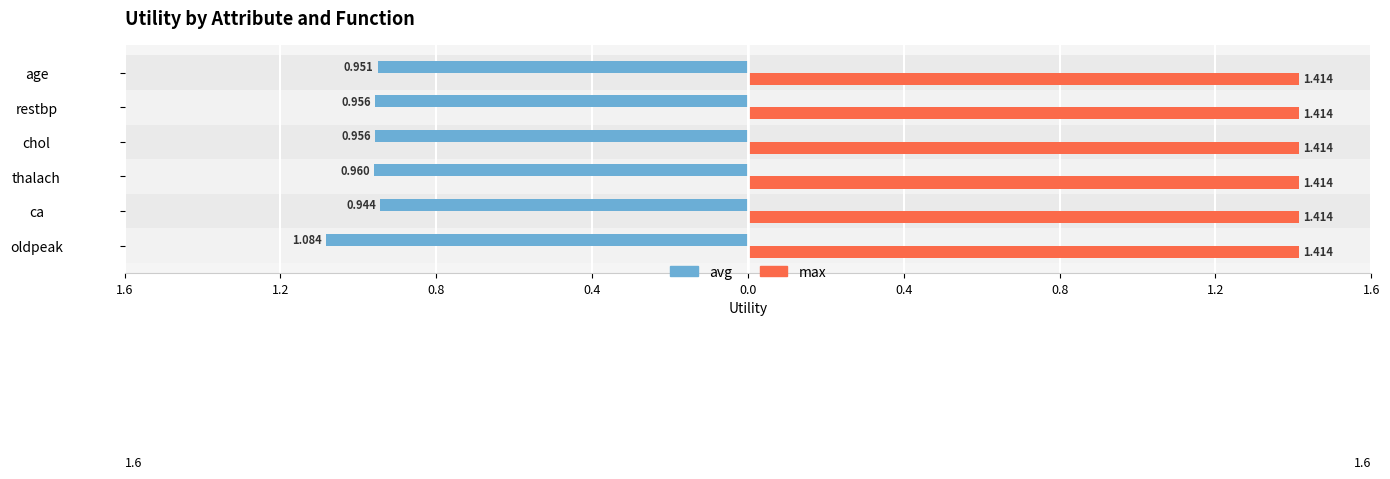

Reading left to right, extract all data points from this chart.

avg: -1.1	-0.9	-1.0	-1.0	-1.0	-1.0
max: 0.3	0.3	0.3	0.3	0.3	0.3